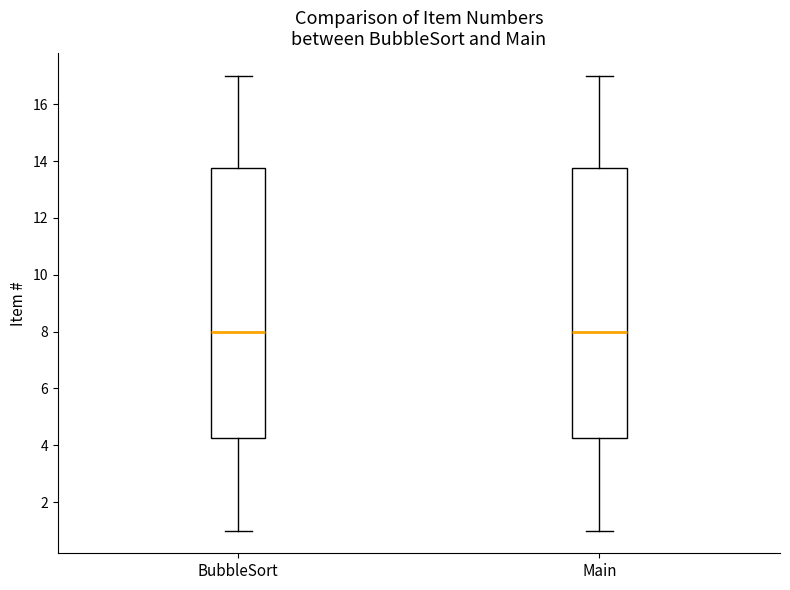

Reading left to right, transcribe this box plot: for each box, give where its median line is, the range the box spans, and where its two whiskers end, as read against the y-axis. The values are not printed on the chart, so give them approximately, as read against the axis.

BubbleSort: median 8.0, box 4.2 to 13.8, whiskers 1.0 to 17.0
Main: median 8.0, box 4.2 to 13.8, whiskers 1.0 to 17.0